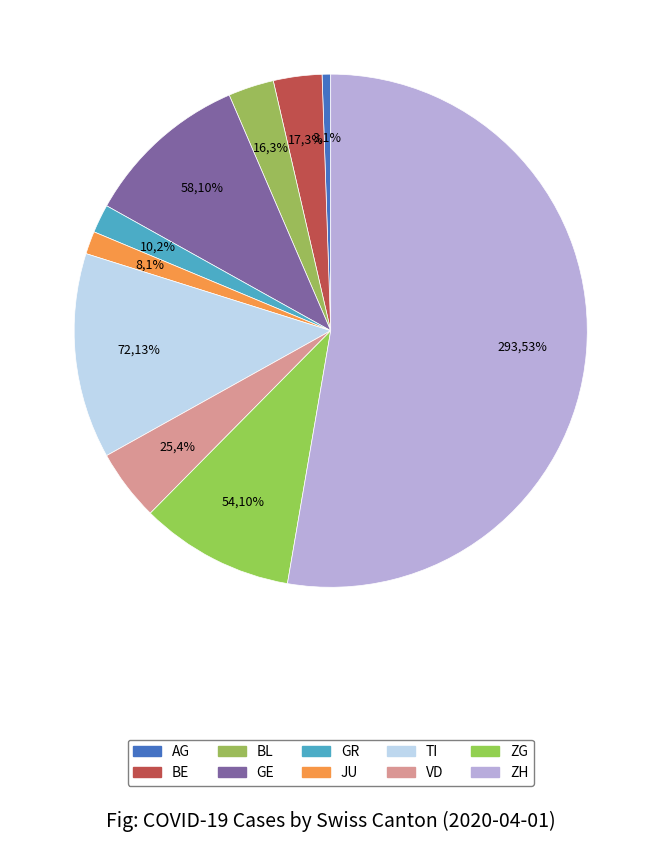

To the nearest percent, what portion does AG represent?

1%